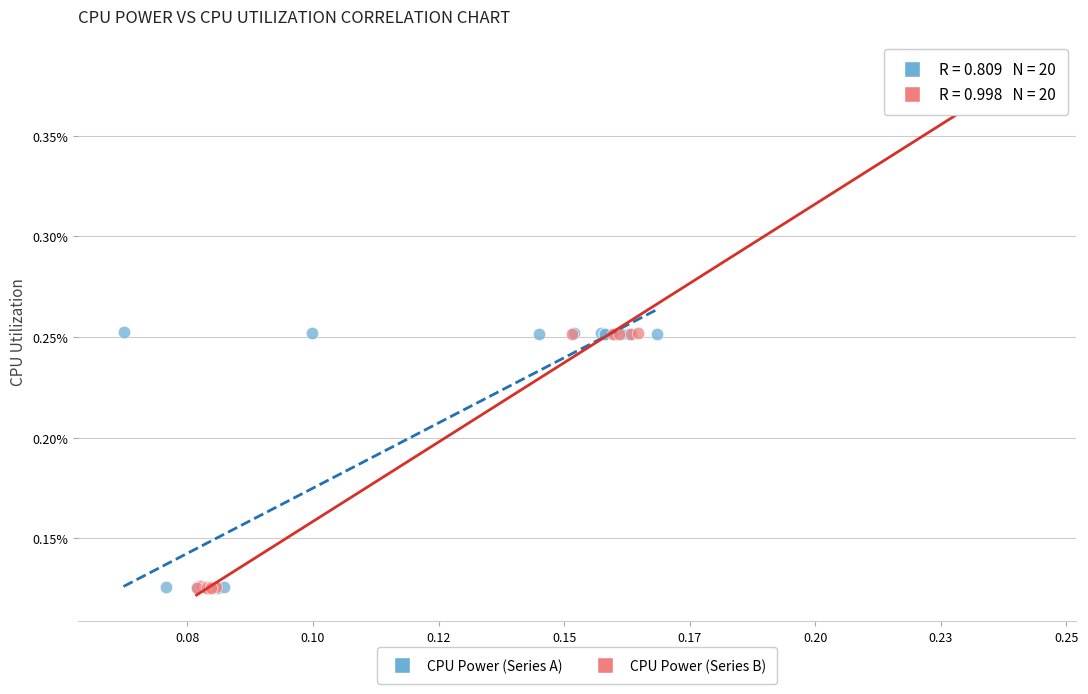

What are all the series names shown in the legend?

CPU Power (Series A), CPU Power (Series B)